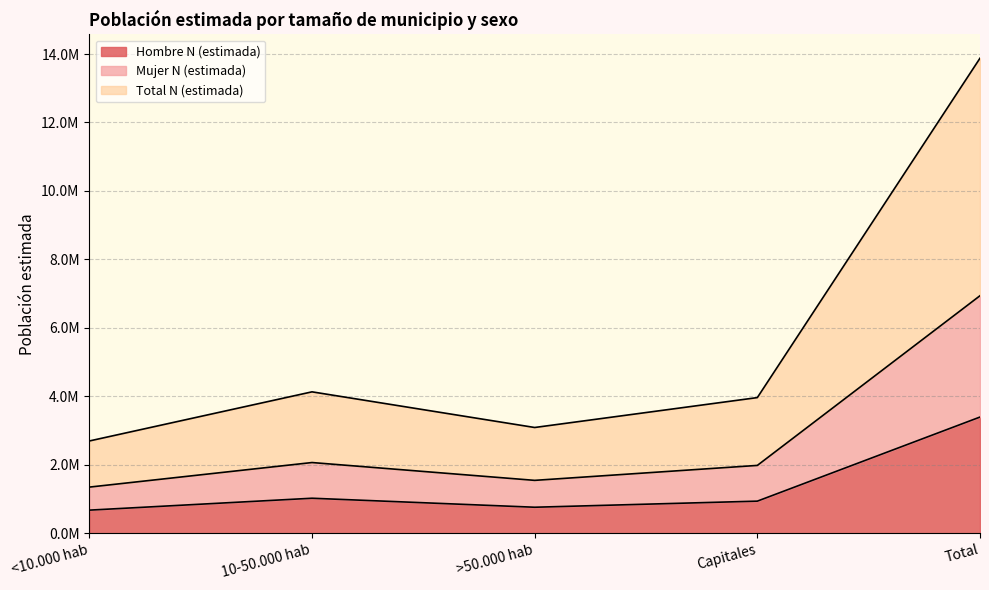

The Total N (estimada) series shows 3962692 at Capitales. True or false?

True